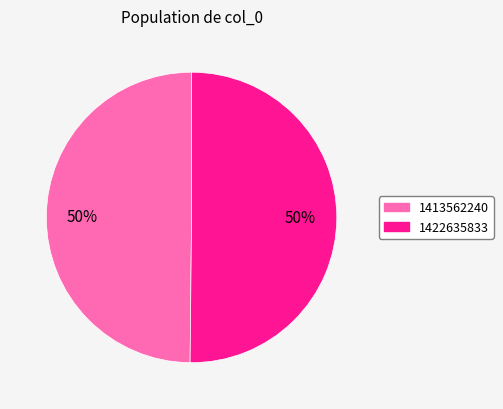

To the nearest percent, what is the average slice percentage?

50%